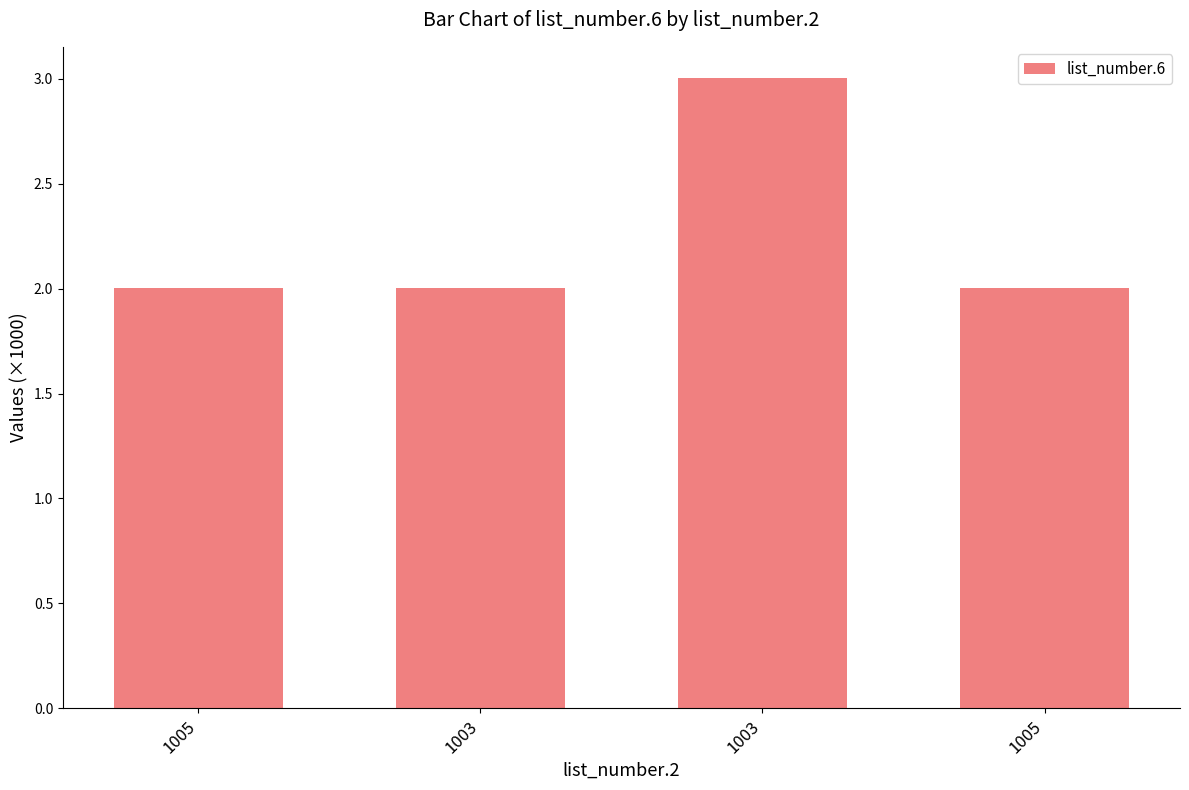

Which label corresponds to the largest value in the chart?

1003